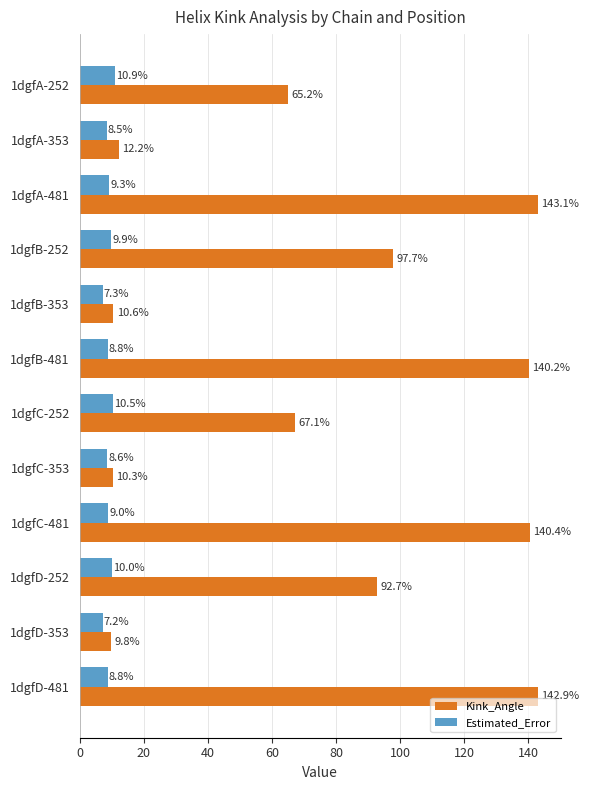

At which category is the sum across all series the highest?

1dgfA-481